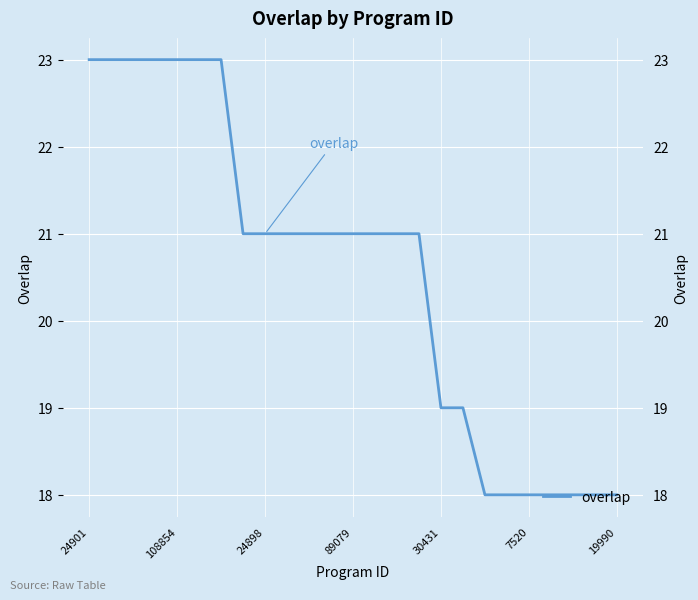

What is the maximum value shown in the chart?

23